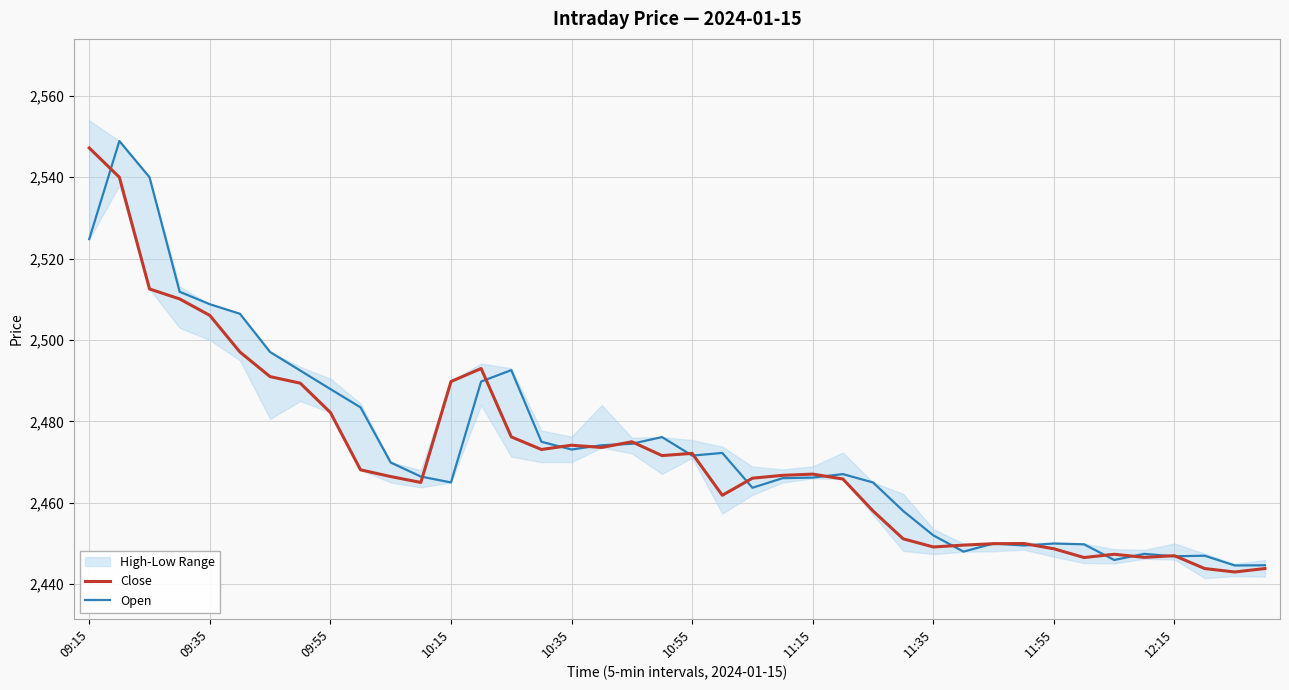

What is the lowest value of the Close series?

2443.0